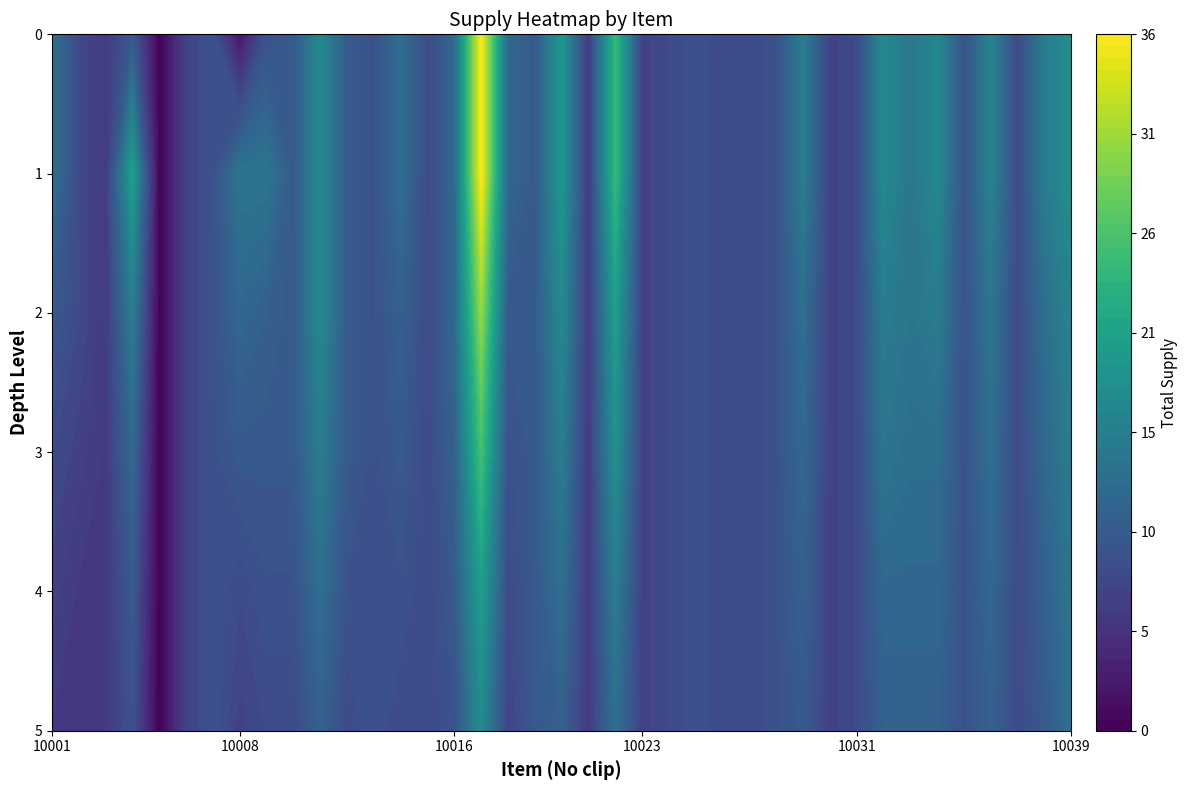

Reading left to right, list all the values displayed in this chart.

0: 10001=13	10002=8	10003=6	10004=10	10005=0	10006=7	10007=9	10008=2	10009=9	10010=10	10011=17	10012=10	10013=9	10014=13	10015=8	10016=12	10017=36	10018=12	10019=10	10020=19	10021=6	10022=24	10023=7	10024=8	10025=9	10026=8	10027=8	10028=9	10029=15	10030=7	10031=8	10032=17	10033=14	10034=17	10035=9	10036=16	10037=8	10038=15	10039=18
1: 10001=13	10002=8	10003=6	10004=20	10005=0	10006=7	10007=9	10008=14	10009=14	10010=10	10011=17	10012=10	10013=9	10014=13	10015=8	10016=12	10017=36	10018=12	10019=10	10020=19	10021=6	10022=24	10023=7	10024=8	10025=9	10026=8	10027=8	10028=9	10029=15	10030=7	10031=8	10032=17	10033=14	10034=17	10035=9	10036=16	10037=8	10038=15	10039=18
2: 10001=10	10002=8	10003=6	10004=15	10005=0	10006=7	10007=9	10008=12	10009=11	10010=10	10011=17	10012=10	10013=9	10014=11	10015=8	10016=12	10017=30	10018=10	10019=10	10020=17	10021=6	10022=20	10023=7	10024=8	10025=9	10026=8	10027=8	10028=9	10029=13	10030=7	10031=8	10032=15	10033=14	10034=15	10035=9	10036=14	10037=8	10038=13	10039=16
3: 10001=8	10002=7	10003=6	10004=12	10005=0	10006=7	10007=9	10008=10	10009=10	10010=10	10011=15	10012=10	10013=9	10014=10	10015=8	10016=11	10017=25	10018=9	10019=10	10020=15	10021=6	10022=18	10023=7	10024=8	10025=9	10026=8	10027=8	10028=9	10029=12	10030=7	10031=8	10032=14	10033=13	10034=13	10035=9	10036=13	10037=8	10038=12	10039=15
4: 10001=7	10002=6	10003=6	10004=10	10005=0	10006=7	10007=9	10008=8	10009=9	10010=9	10011=13	10012=9	10013=9	10014=9	10015=8	10016=10	10017=20	10018=8	10019=10	10020=13	10021=6	10022=15	10023=7	10024=8	10025=9	10026=8	10027=8	10028=9	10029=11	10030=7	10031=8	10032=12	10033=12	10034=12	10035=9	10036=12	10037=8	10038=11	10039=14
5: 10001=6	10002=6	10003=6	10004=9	10005=0	10006=7	10007=9	10008=7	10009=8	10010=8	10011=11	10012=8	10013=9	10014=8	10015=8	10016=9	10017=17	10018=7	10019=10	10020=11	10021=6	10022=13	10023=7	10024=8	10025=9	10026=8	10027=8	10028=9	10029=10	10030=7	10031=8	10032=11	10033=11	10034=11	10035=9	10036=11	10037=8	10038=10	10039=13